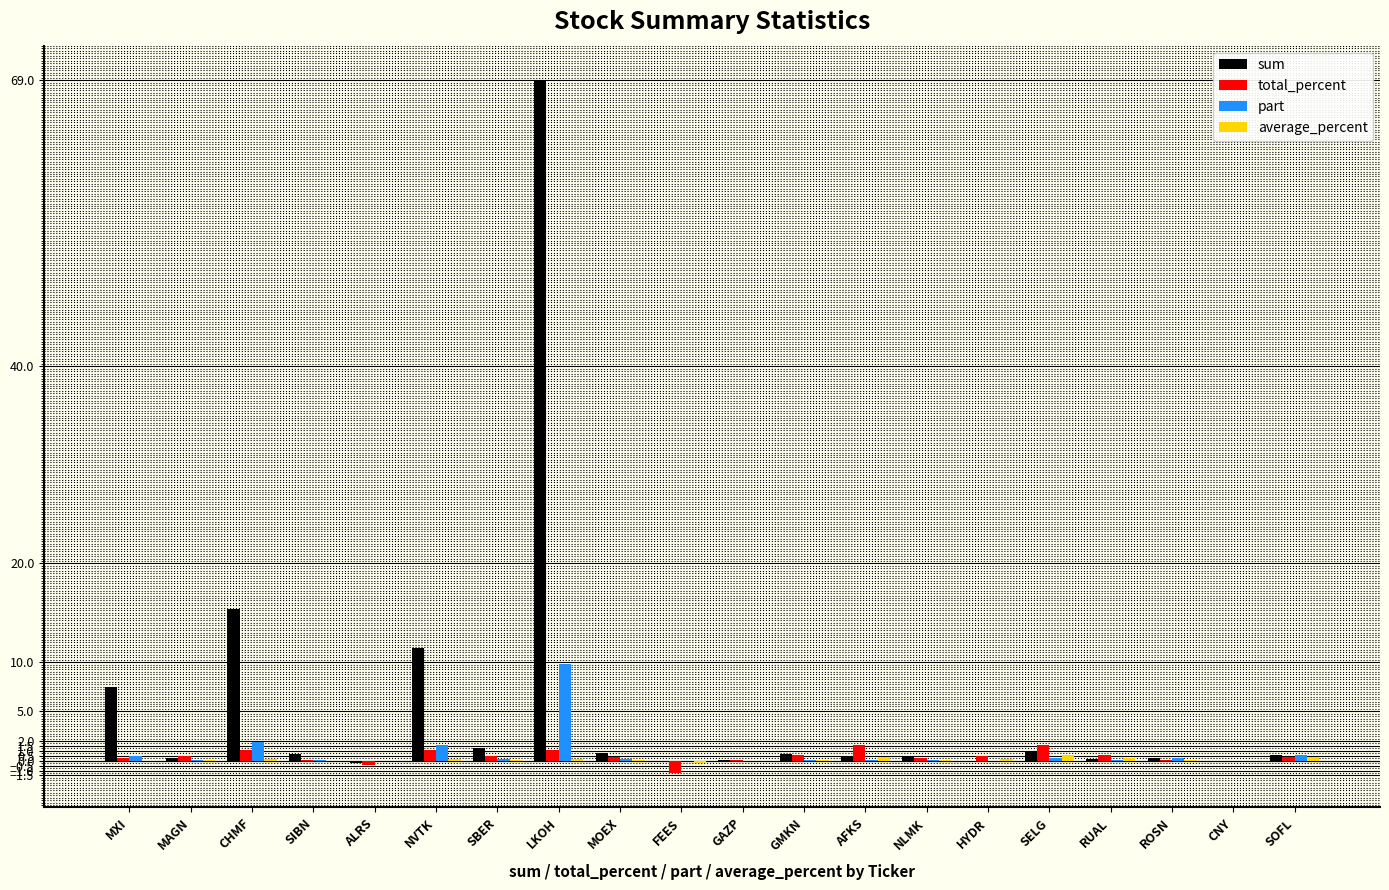

Which series has the largest total across all categories?

sum